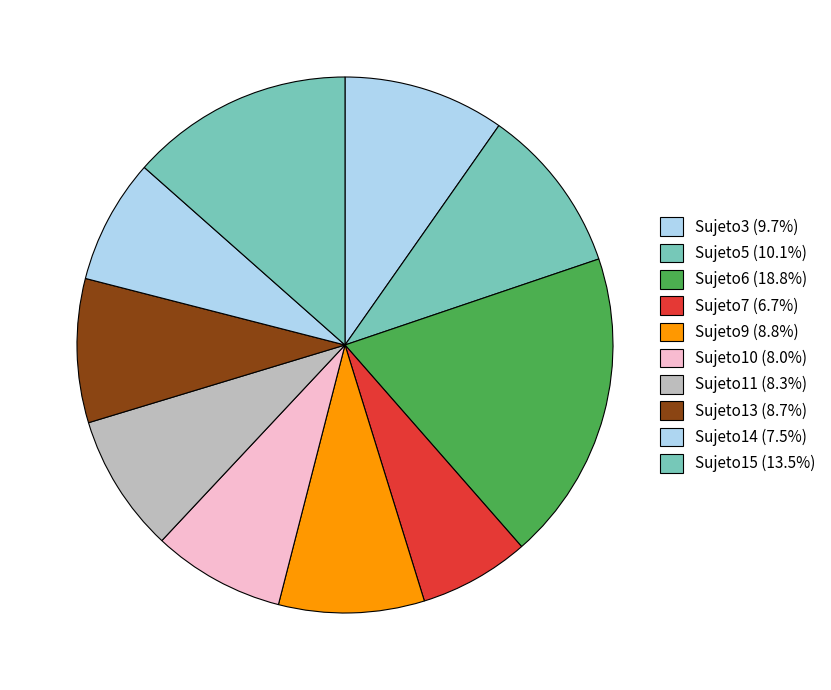

How many segments does this pie chart have?

10